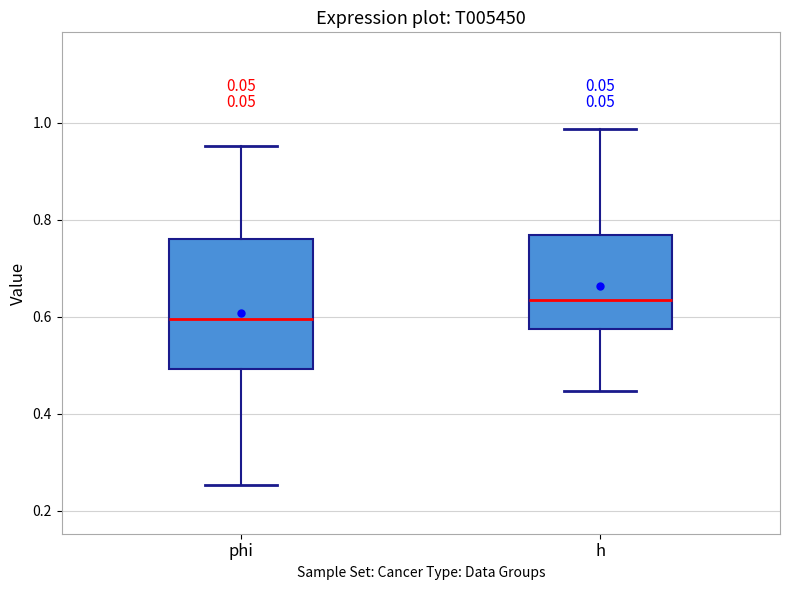

Comparing the boxes themselves (not the whiskers), which one is the tallest?

phi